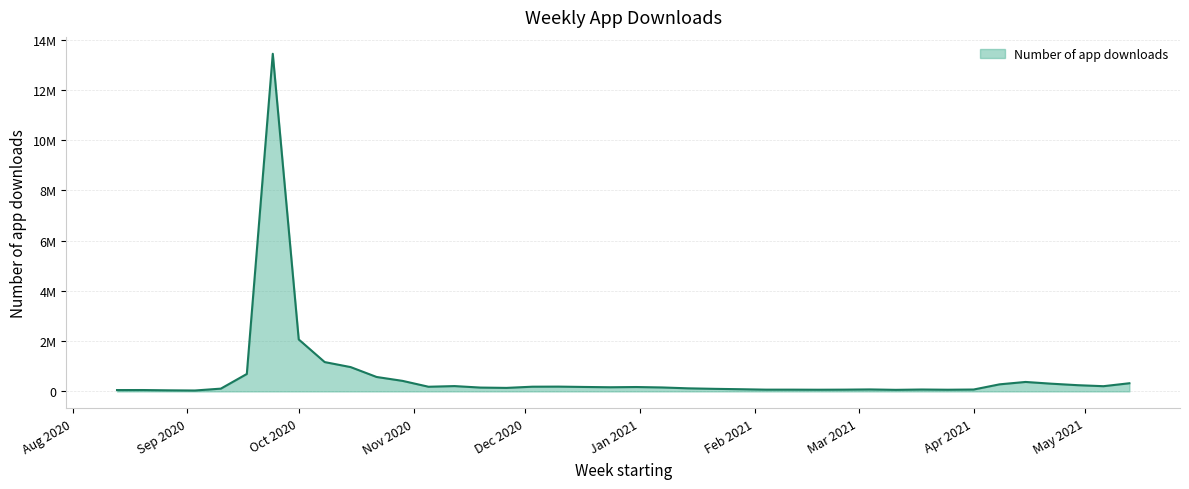

Reading left to right, list all the values displayed in this chart.

53060	54105	42535	35593	110072	693280	13437240	2067739	1166815	967113	573868	418834	185169	211459	152180	139320	186943	190294	176578	164835	174089	156979	121871	102032	86832	69292	69377	66252	69563	78258	61841	74931	66326	74536	280963	376039	306221	247667	207132	324211